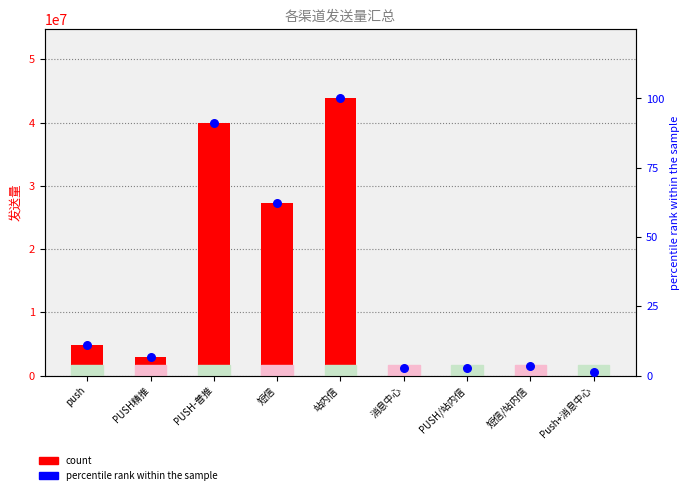

What are all the series names shown in the legend?

count, percentile rank within the sample